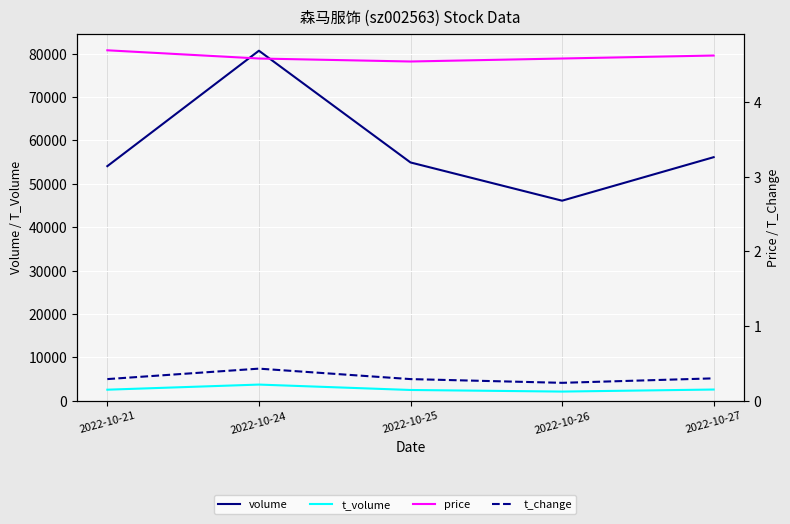

Which series has the largest total across all categories?

volume